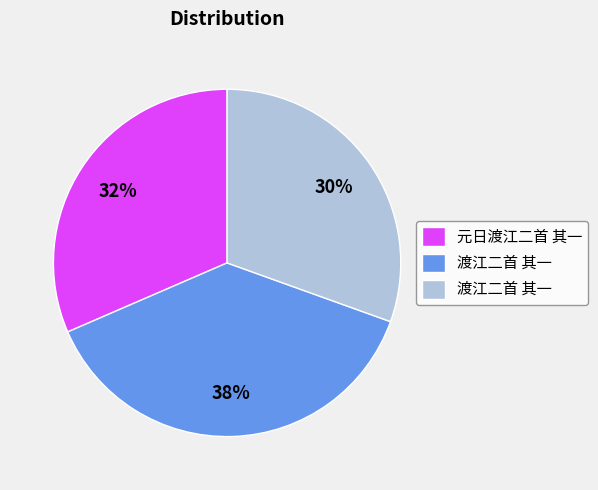

To the nearest percent, what is the average slice percentage?

33%